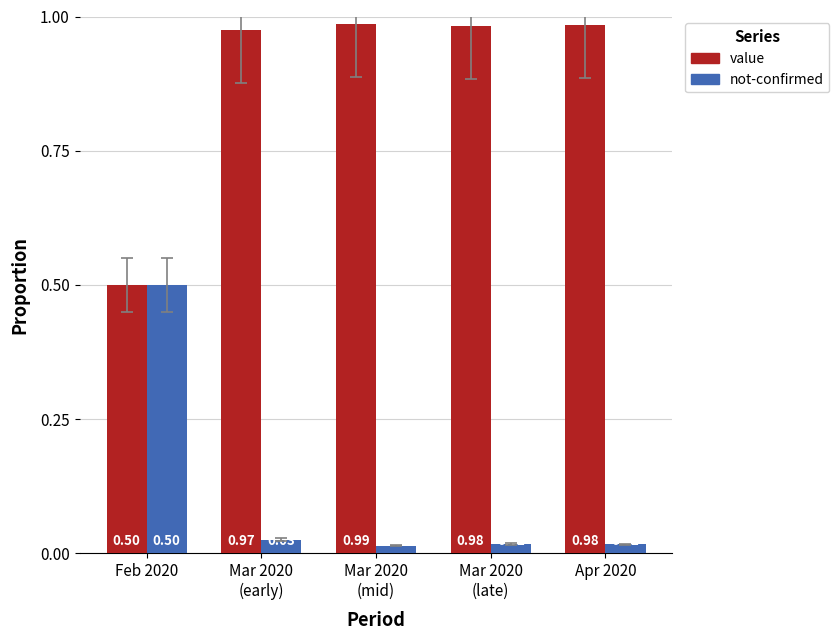

At how many categories does at least one series exceed 0?

5